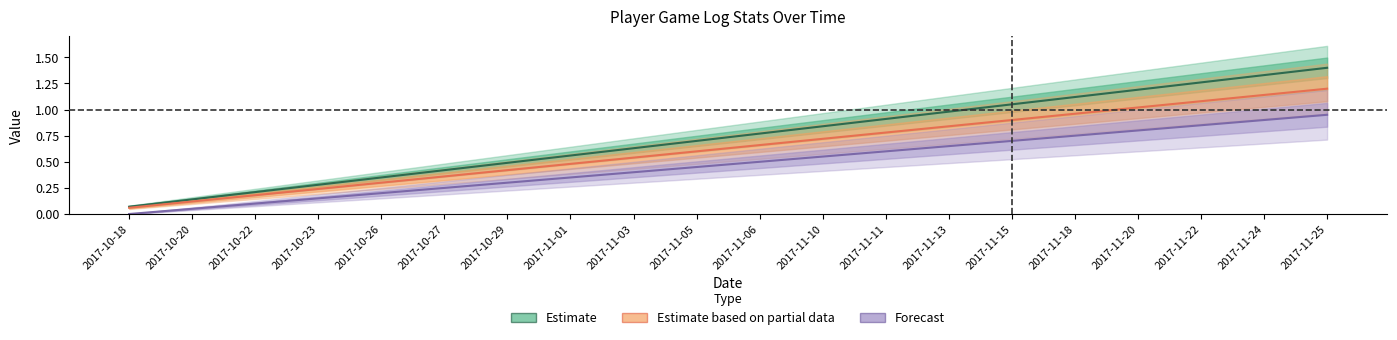

At which category is the sum across all series the highest?

2017-11-25